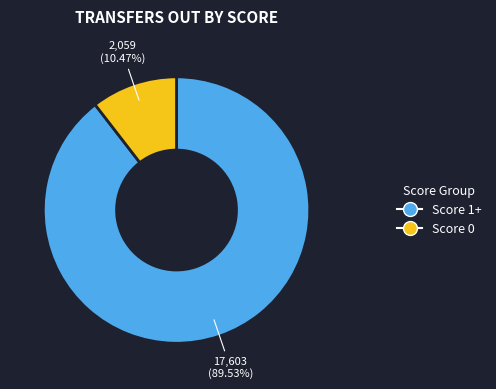

Is there any slice that represents more than half of the pie?

Yes